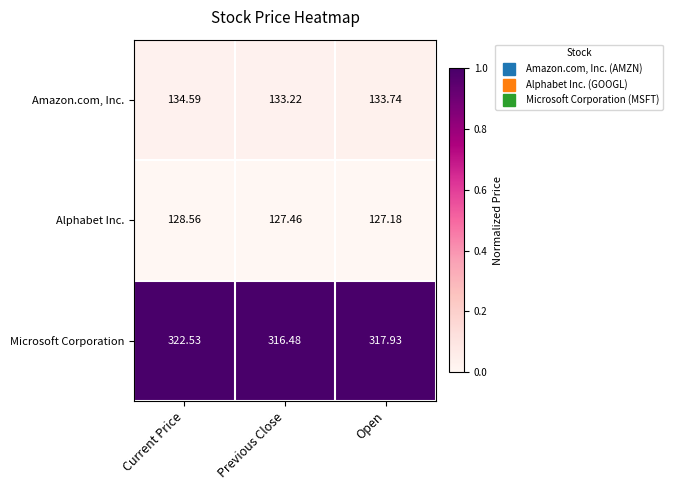

Between Previous Close and Open, which series saw the biggest shift?

Microsoft Corporation